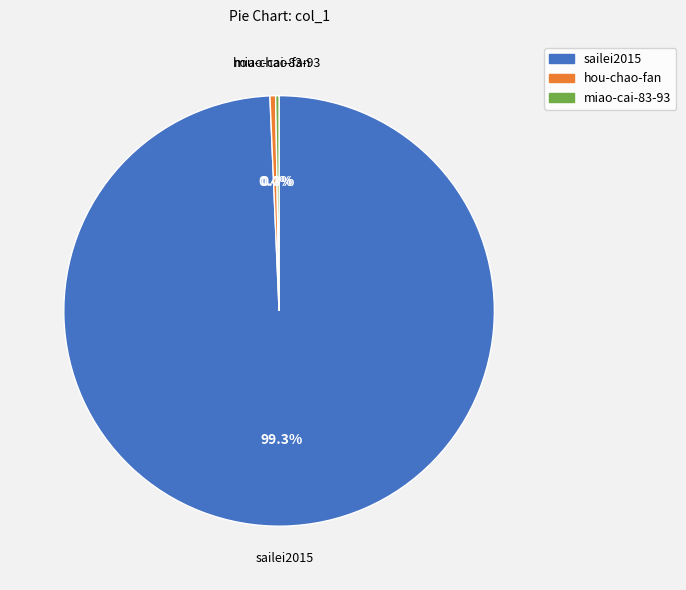

To the nearest percent, what portion does sailei2015 represent?

99%